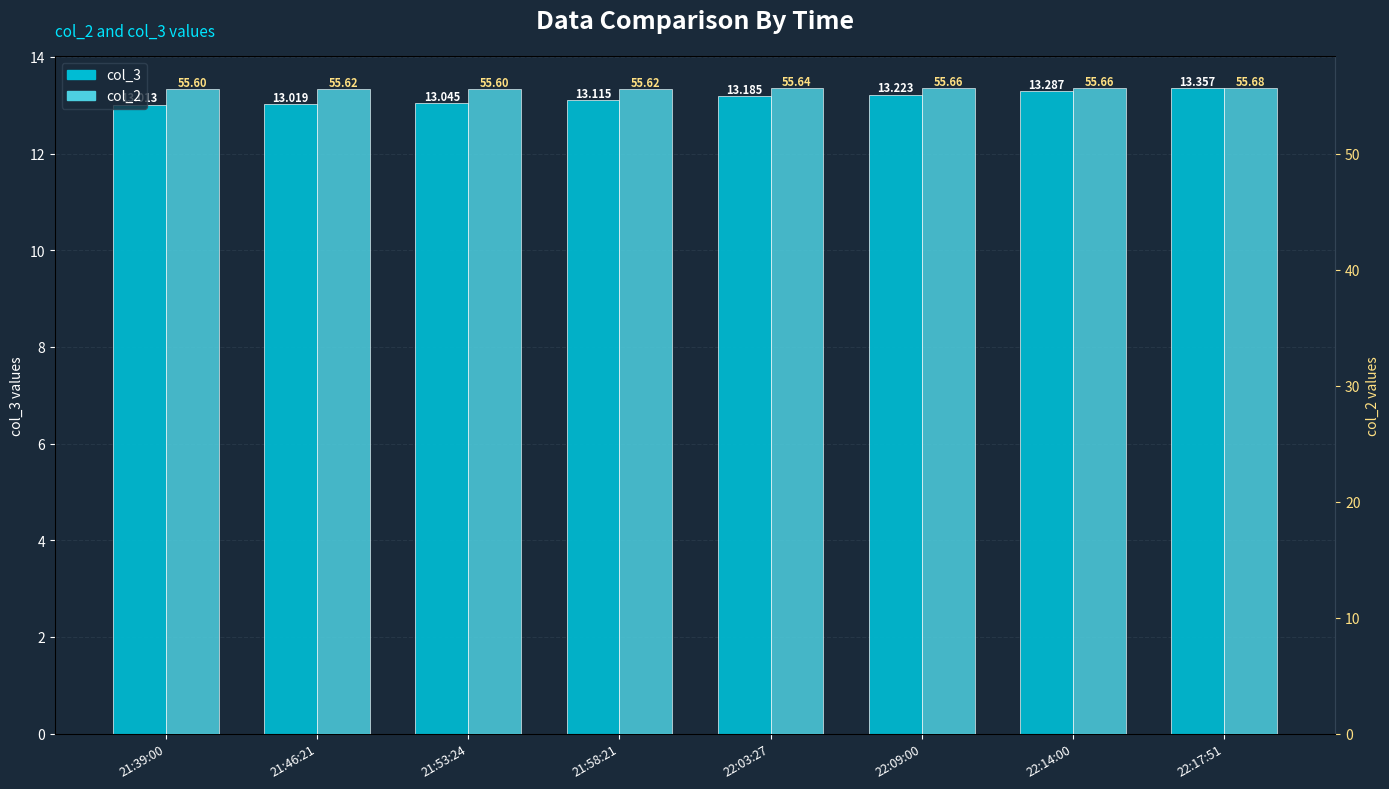

How many bars are there in each group?

2